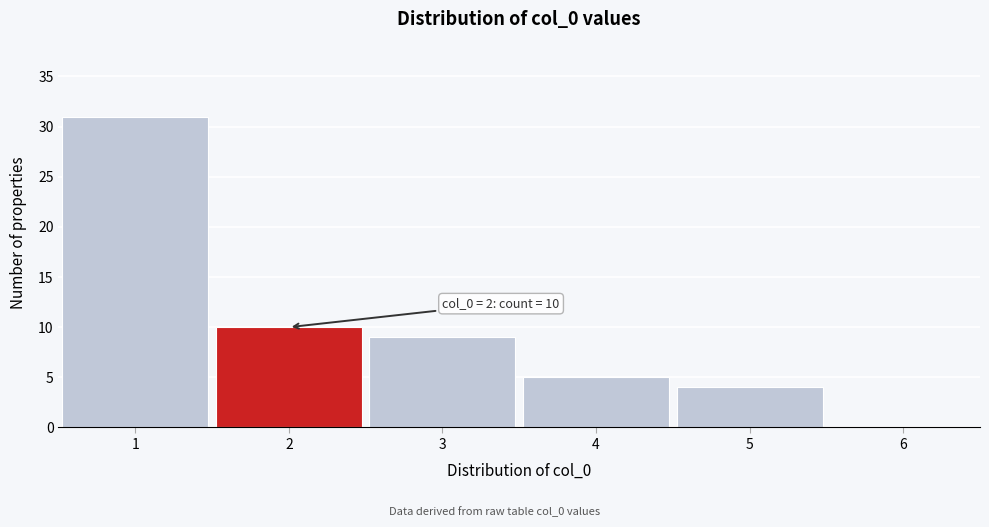

Over which range of the x-axis is the bar tallest?

0.5 to 1.5